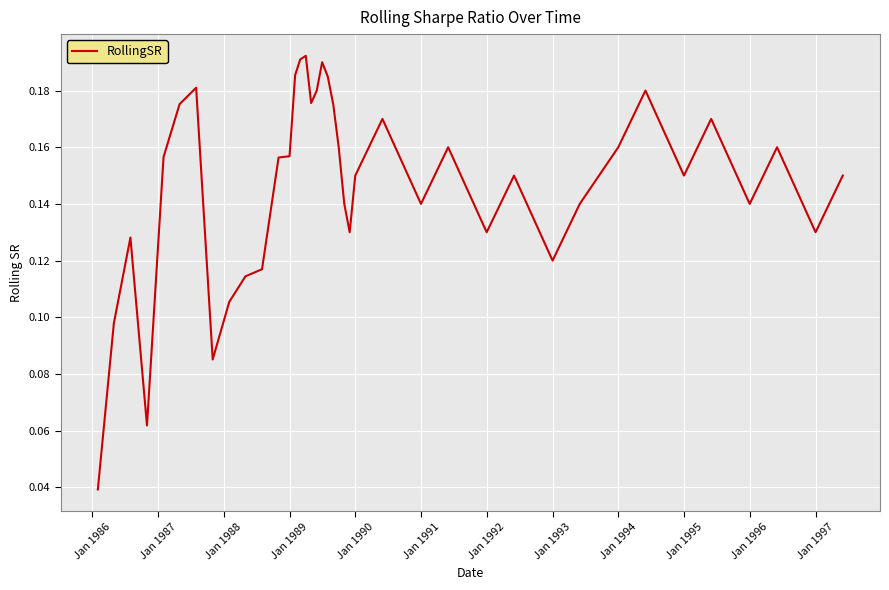

What is the value of the 12th point from the left?

0.2